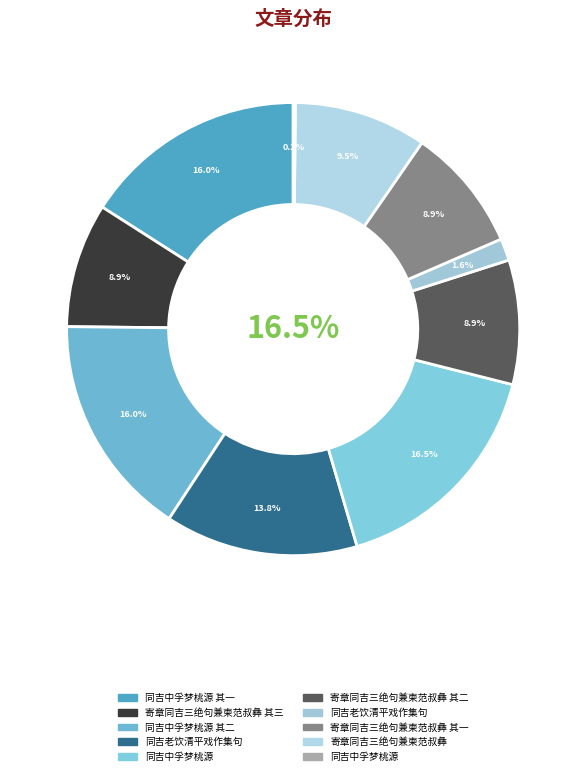

What percentage do 同吉老饮清平戏作集句 and 寄章同吉三绝句兼柬范叔彝 together represent?

11.0%